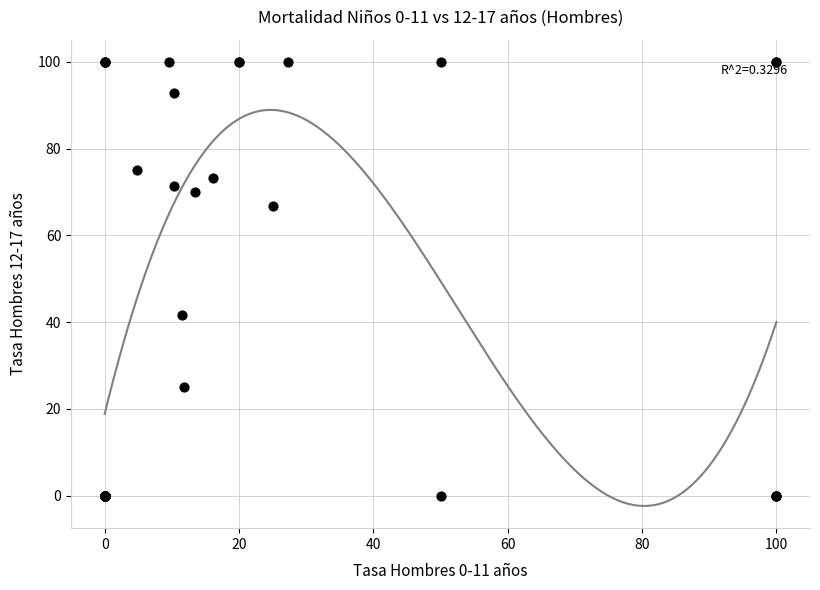

What Y value in the scatter plot is closest to 50?

41.7